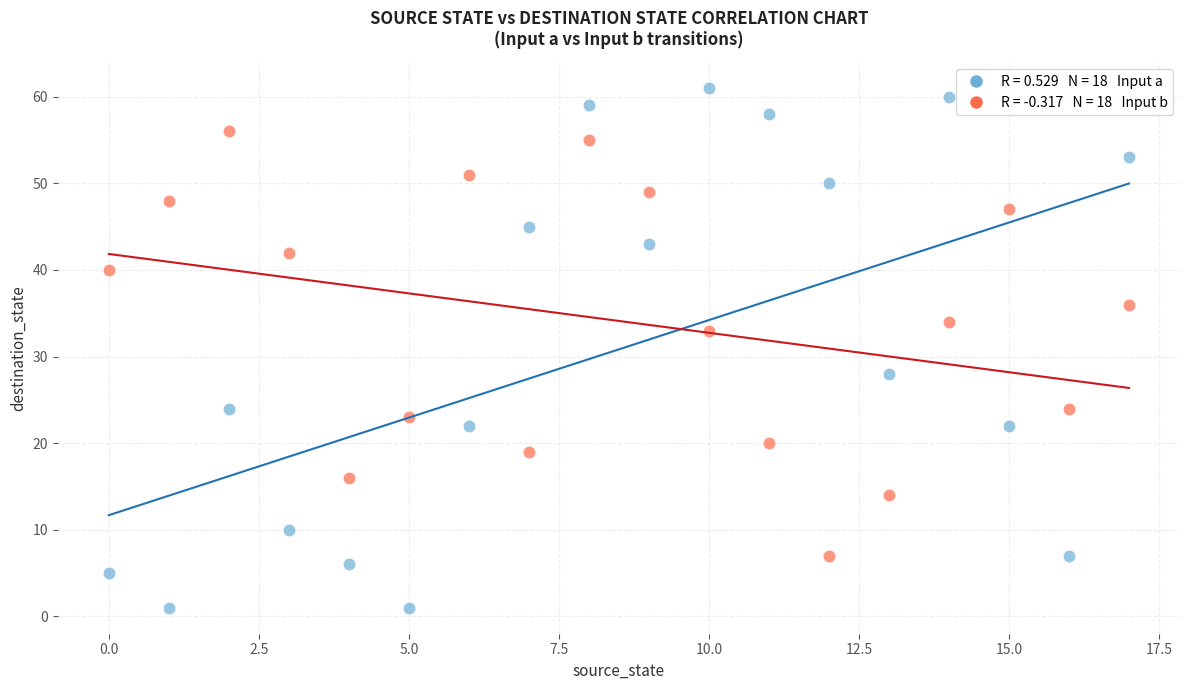

Across all data points, what is the range of Y values (max minus min)?

60